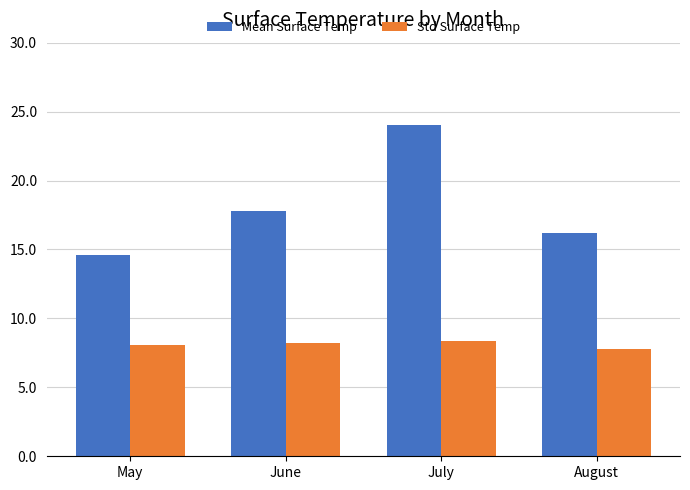

What is the difference between the highest and lowest values at July?

15.7